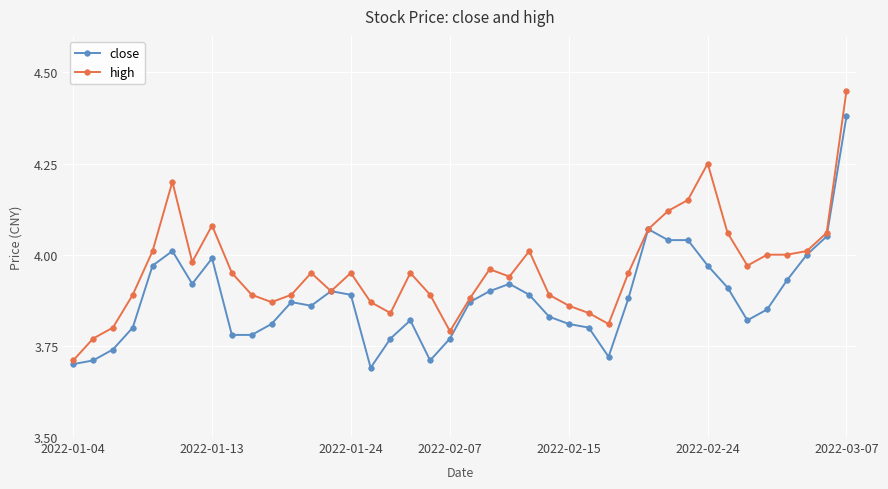

At how many categories does at least one series exceed 3?

40